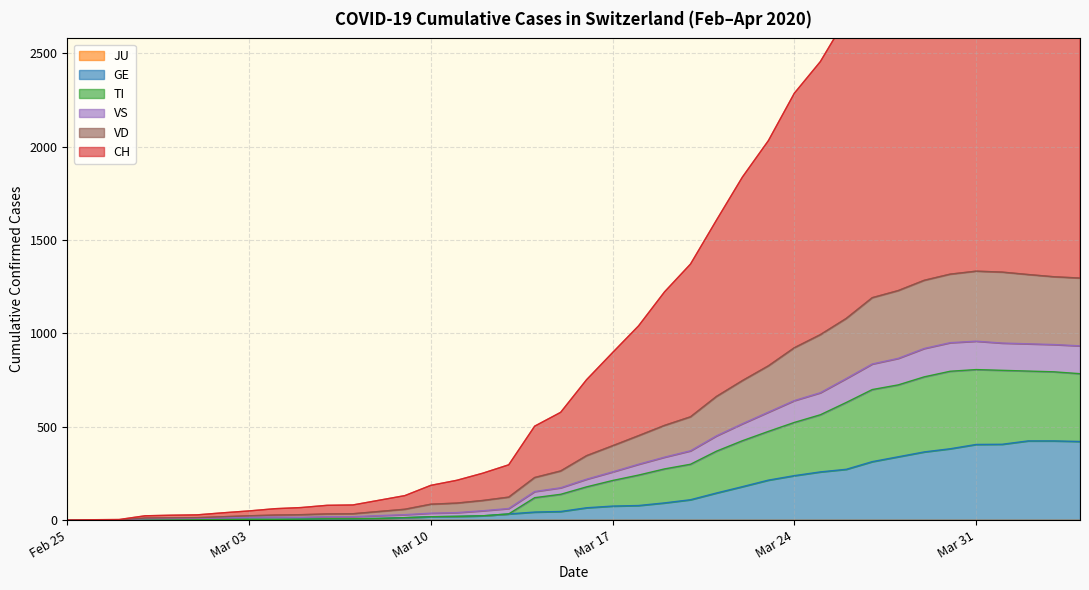

What is the highest value of the GE series?

424